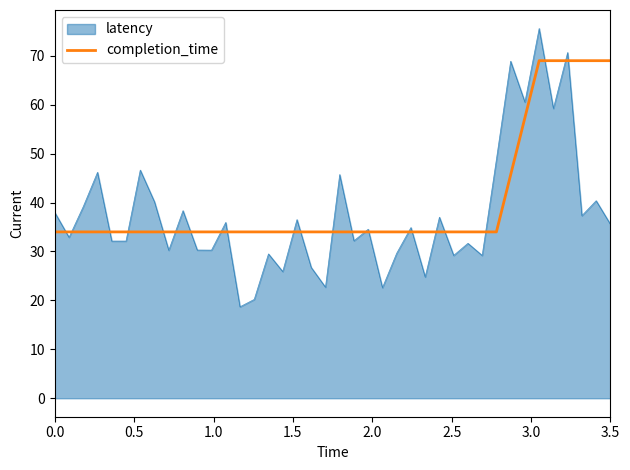

Which series has the widest spread of values?

latency